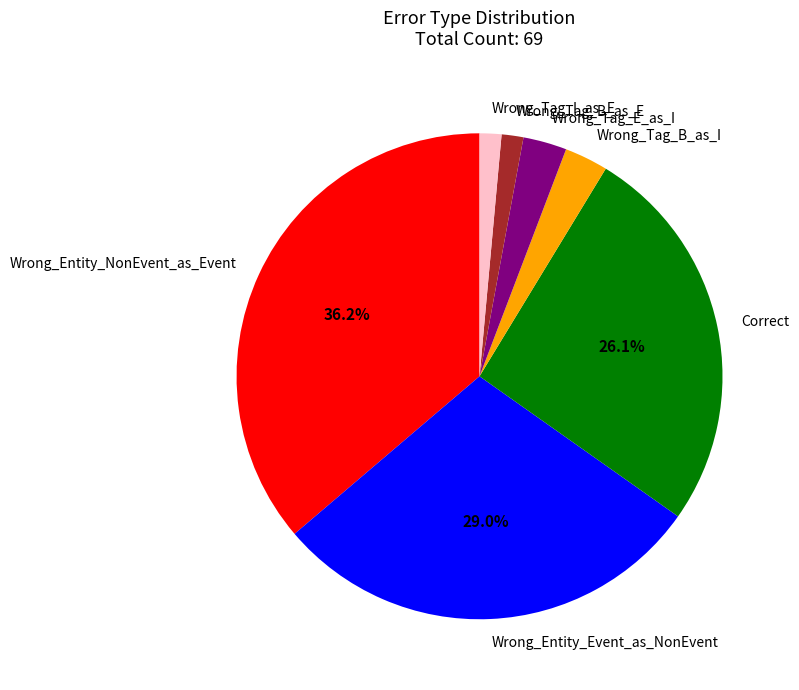

To the nearest percent, what portion does Correct represent?

26%